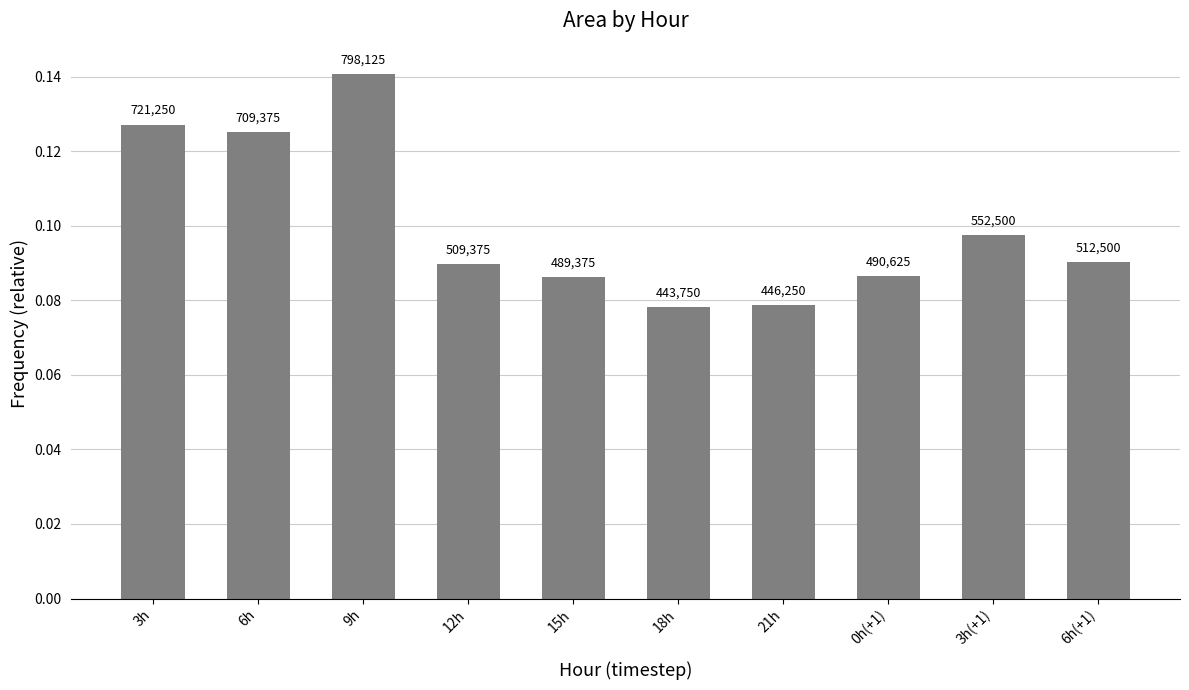

List the labels in order of value, smallest first.

18h, 21h, 15h, 0h(+1), 12h, 6h(+1), 3h(+1), 6h, 3h, 9h